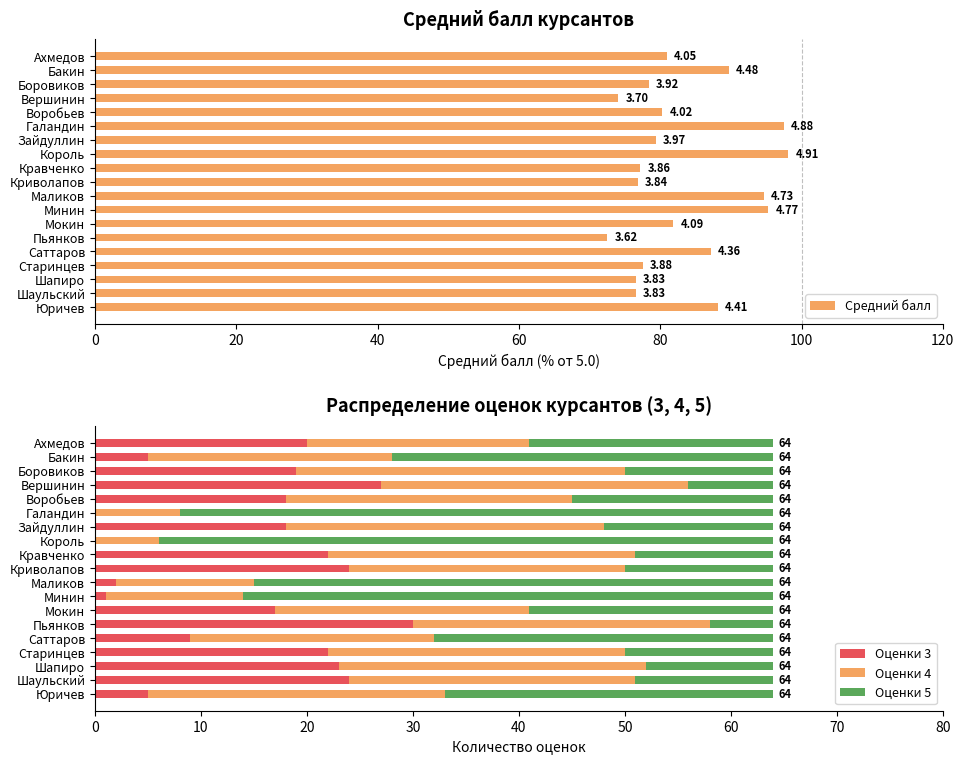

What is the sum of the Оценки 3 values at Криволапов and Бакин?

29